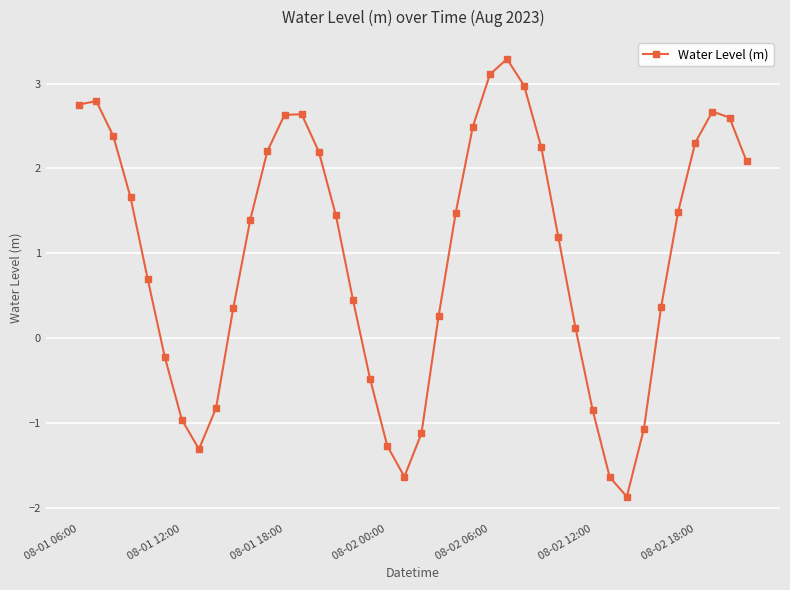

What is the average value?

1.0